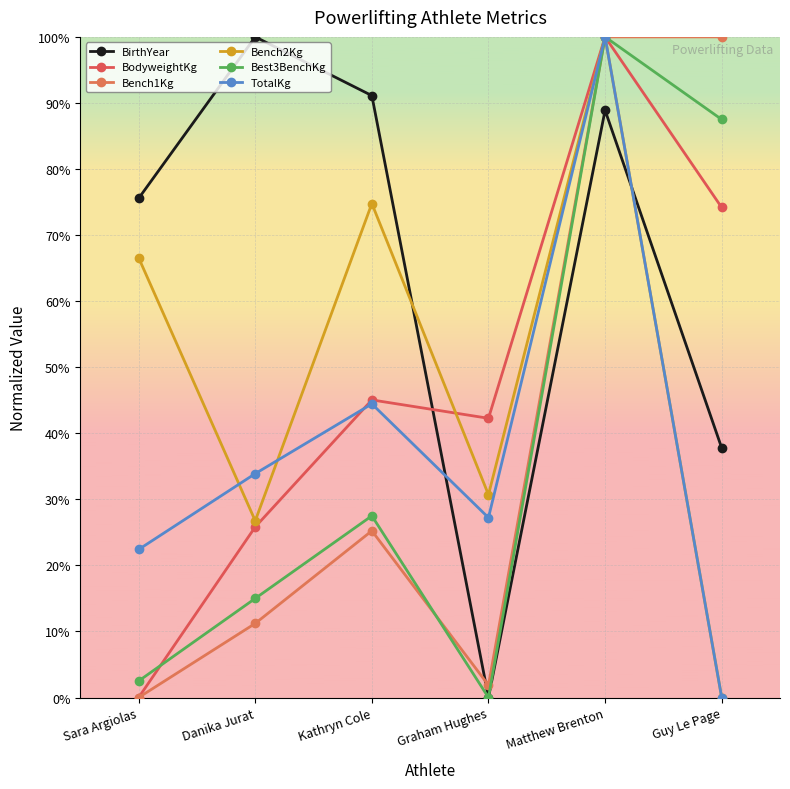

What is the label of the 4th point from the left?

Graham Hughes